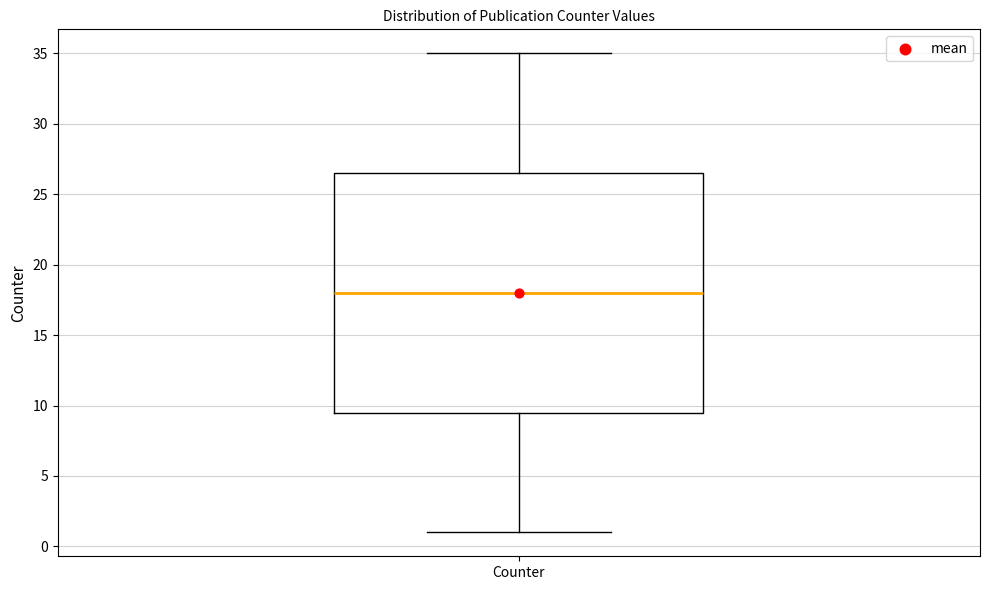

Read this box plot against the y-axis: the position of the median line, the range covered by the box, and the ends of both whiskers. The values are not printed on the chart, so give them approximately, as read against the axis.

median 18.0, box 9.5 to 26.5, whiskers 1.0 to 35.0